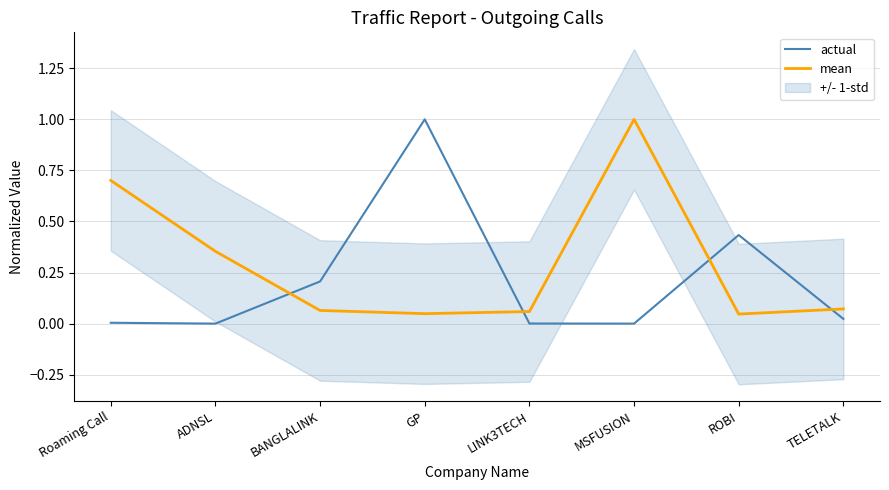

Rank the series at ROBI from lowest to highest value.

mean, actual